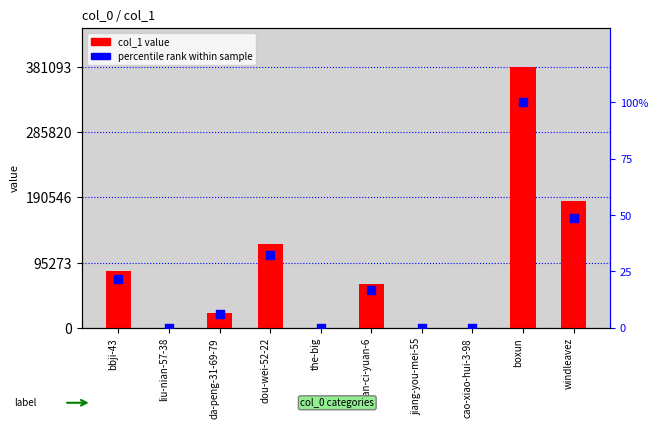

What are all the series names shown in the legend?

col_1 value, percentile rank within sample